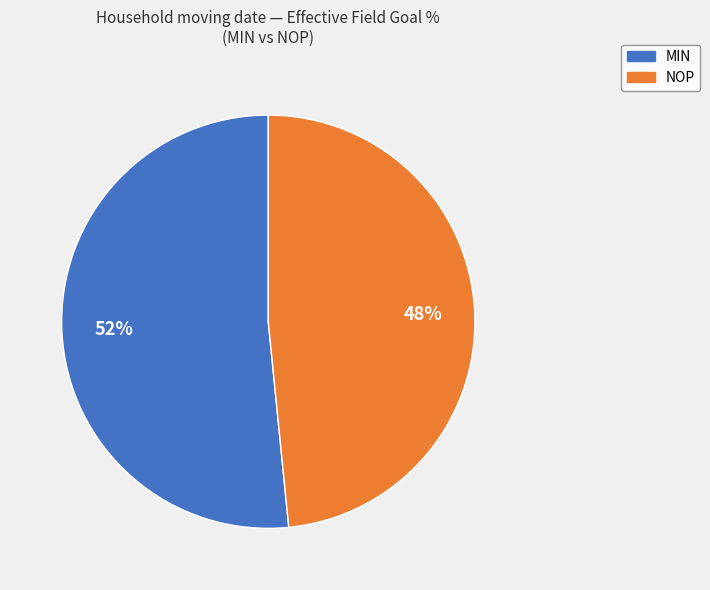

To the nearest percent, what percentage of the pie is MIN?

52%